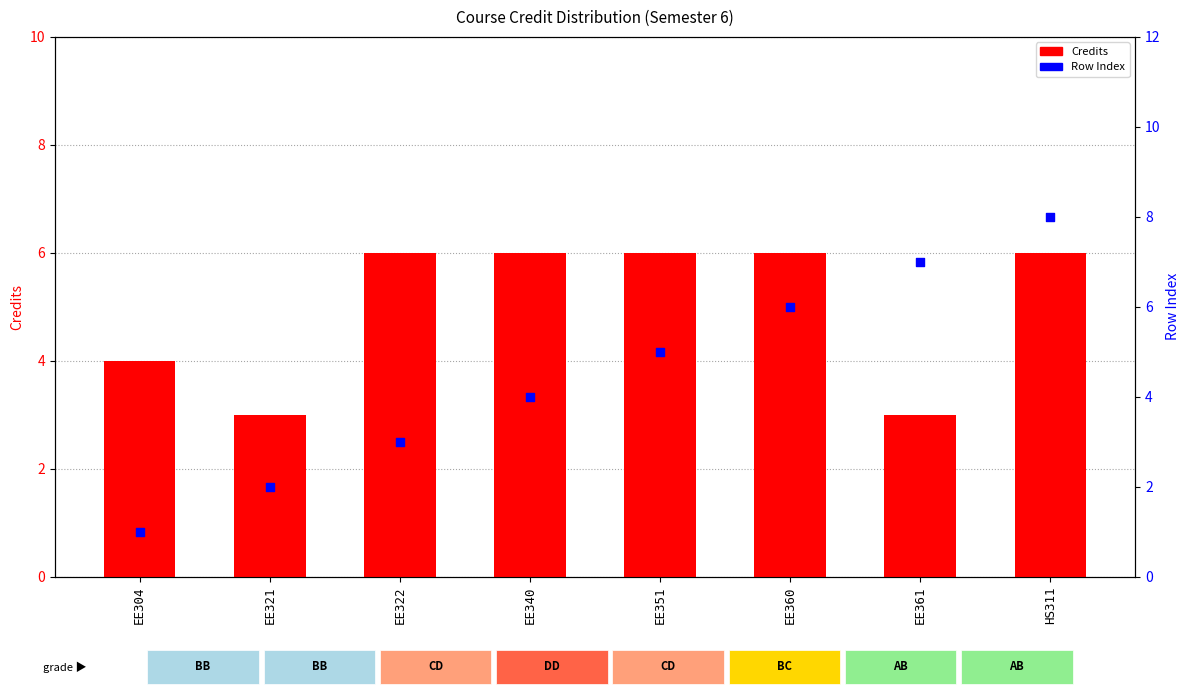

At how many categories does at least one series exceed 5?

6